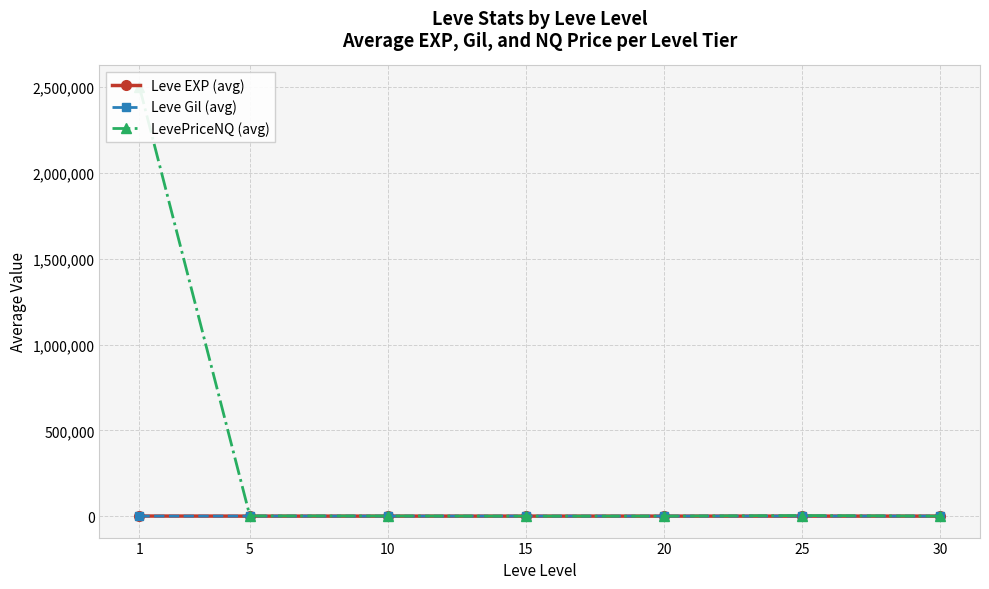

After their last crossing, which series has the higher values: LevePriceNQ (avg) or Leve EXP (avg)?

Leve EXP (avg)